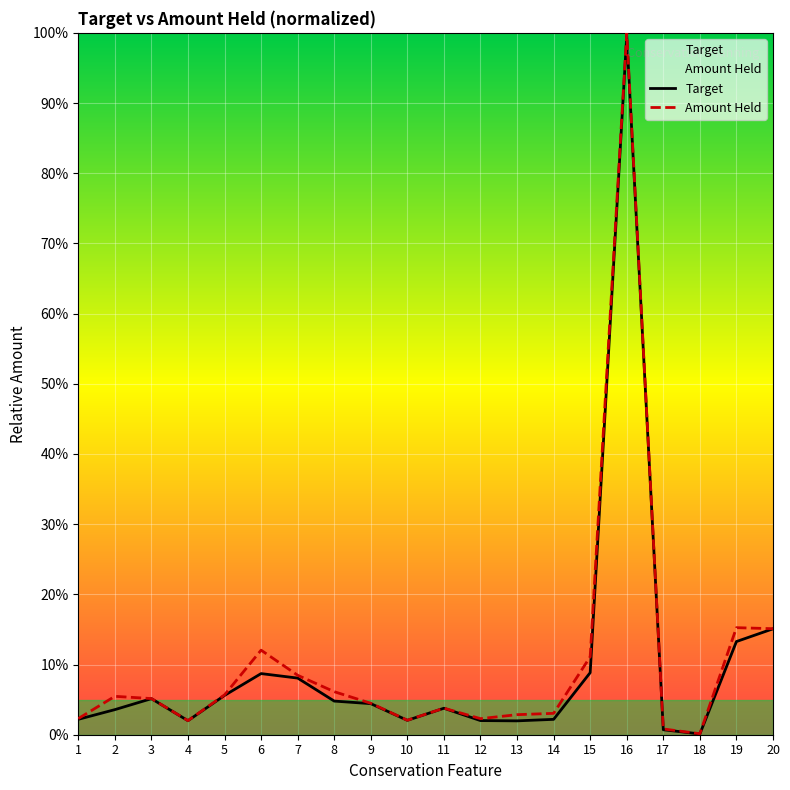

True or false: Target has a value of 0.1 at 18.

False